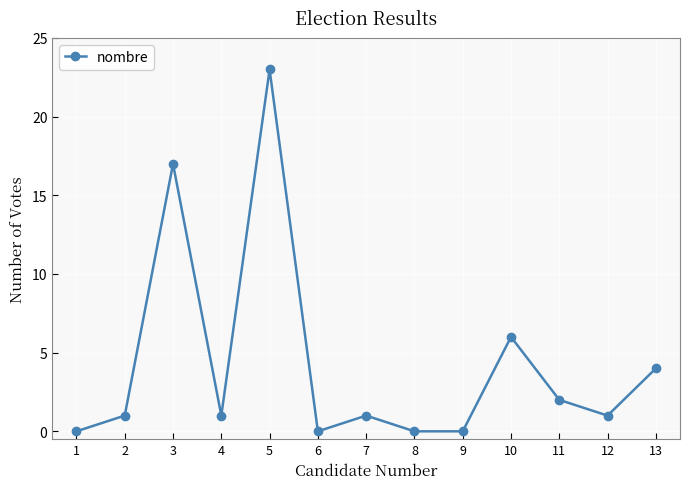

What is the sum of all values?

56